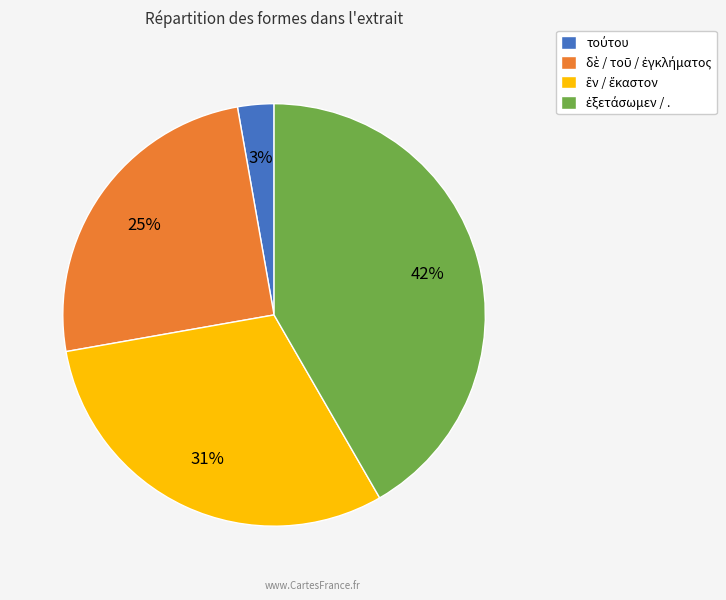

Count the number of slices in the pie.

4